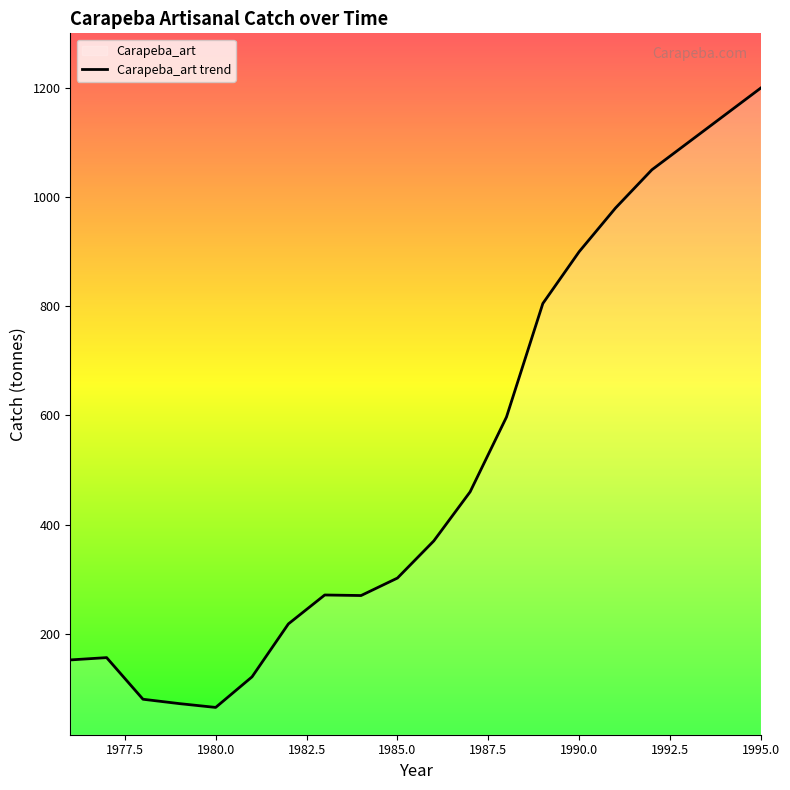

List the labels in order of value, smallest first.

1980, 1979, 1978, 1981, 1976, 1977, 1982, 1984, 1983, 1985, 1986, 1987, 1988, 1989, 1990, 1991, 1992, 1993, 1994, 1995